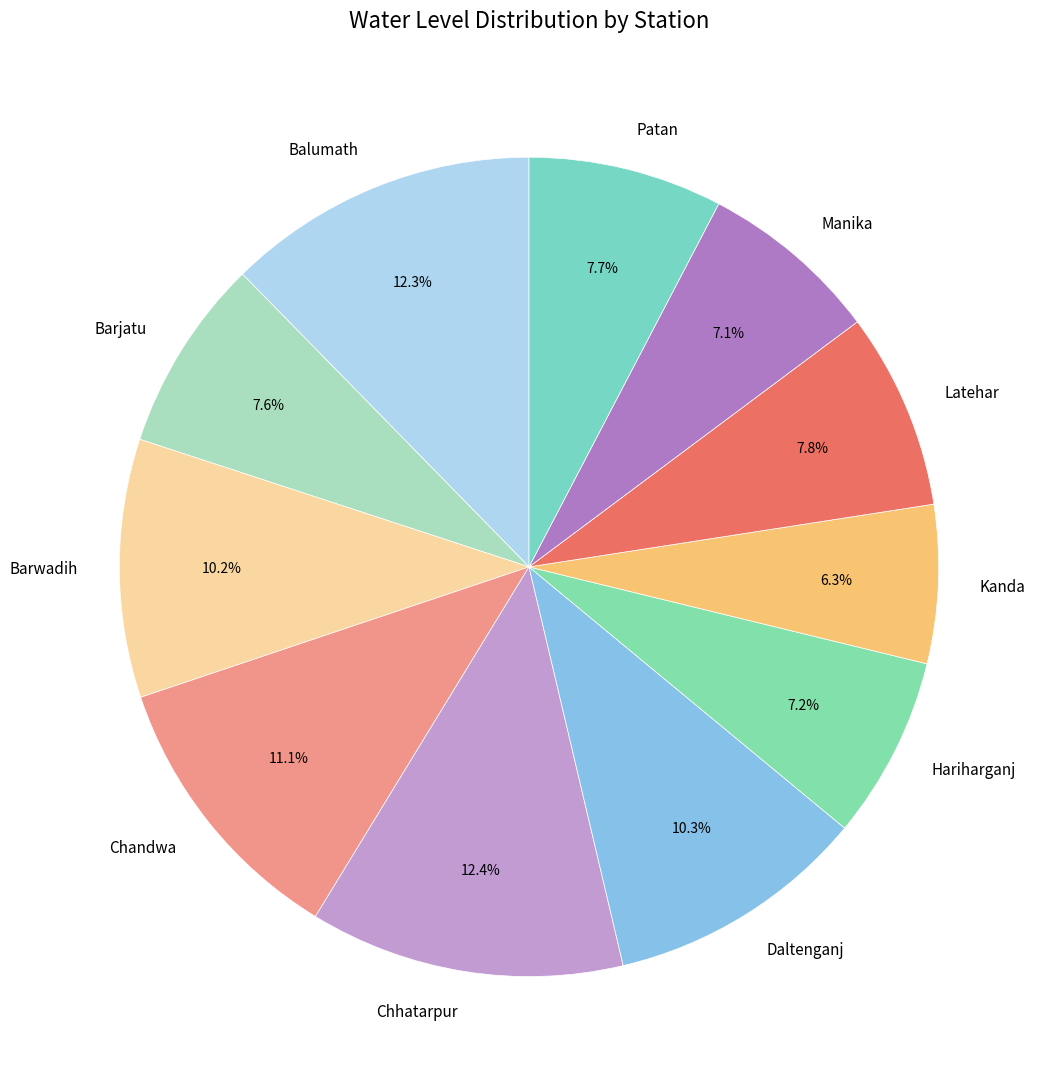

Does Barwadih account for over 50% of the chart?

No